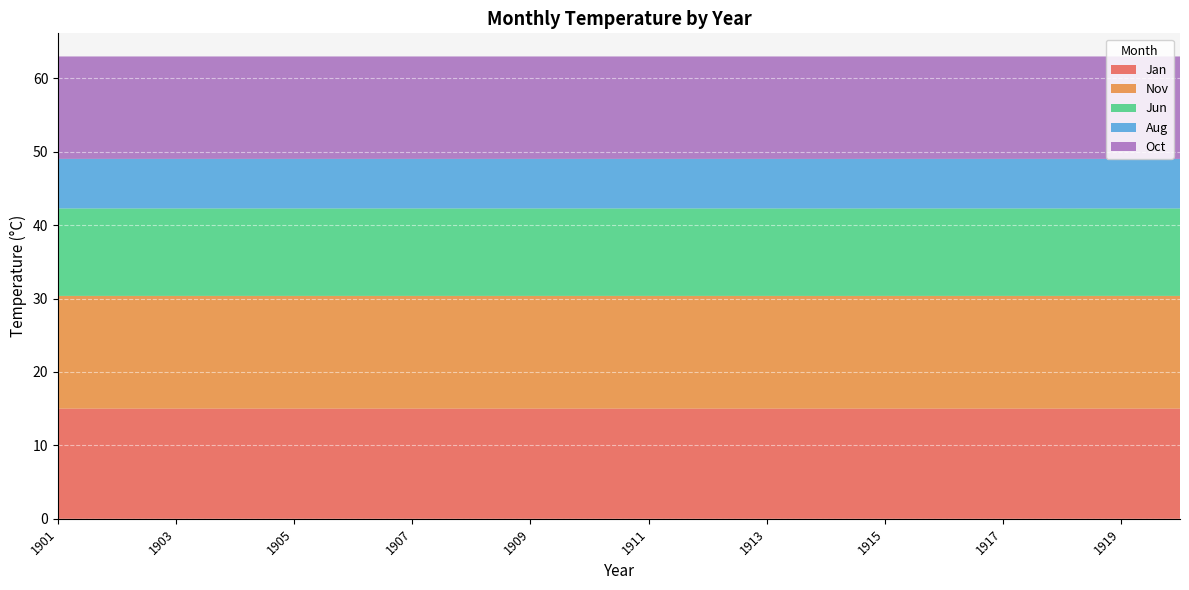

Reading left to right, what are all the values shown in this chart?

Jan: 15.0	15.0	15.0	15.0	15.0	15.0	15.0	15.0	15.0	15.0	15.0	15.0	15.0	15.0	15.0	15.0	15.0	15.0	15.0	15.0
Nov: 15.4	15.4	15.4	15.4	15.4	15.4	15.4	15.4	15.4	15.4	15.4	15.4	15.4	15.3	15.4	15.4	15.4	15.4	15.4	15.4
Jun: 11.9	11.9	11.9	11.9	11.9	11.9	11.9	11.9	11.9	11.9	11.9	11.9	11.9	11.9	11.9	11.9	11.9	11.9	11.9	11.9
Aug: 6.7	6.7	6.7	6.7	6.7	6.7	6.7	6.7	6.7	6.7	6.7	6.7	6.7	6.7	6.7	6.7	6.7	6.7	6.7	6.7
Oct: 14.0	14.0	14.0	14.0	14.0	14.0	14.0	14.0	14.0	14.0	14.0	14.0	14.0	14.0	14.0	14.0	14.0	14.0	14.0	14.0